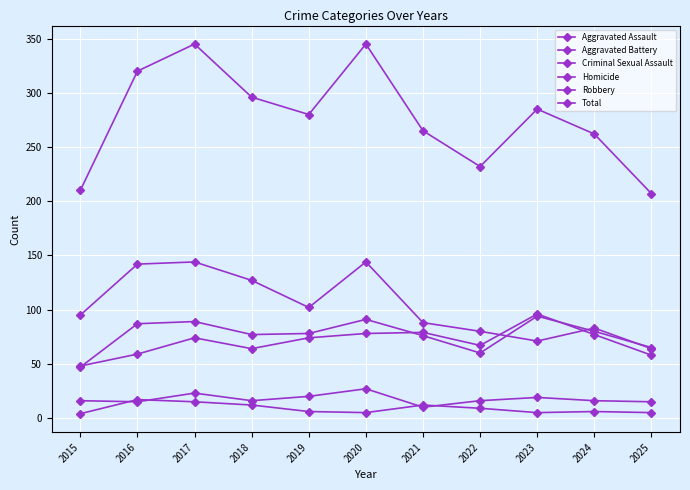

Is this an area chart (filled region under the line)?

No